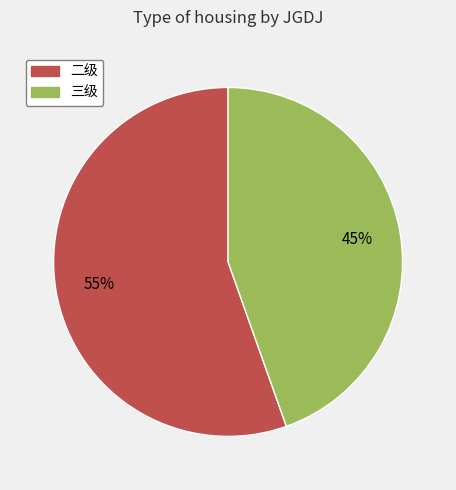

Is there a majority slice in this chart?

Yes